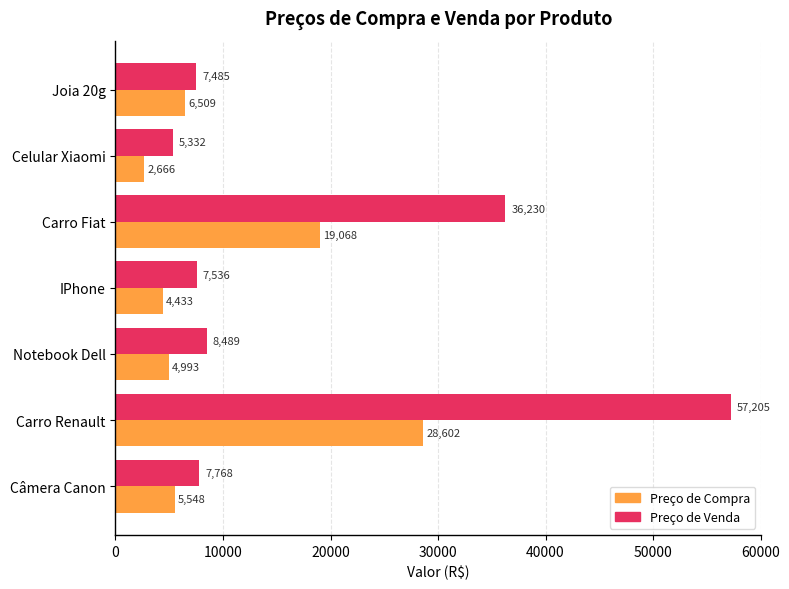

What are all the series names shown in the legend?

Preço de Compra, Preço de Venda